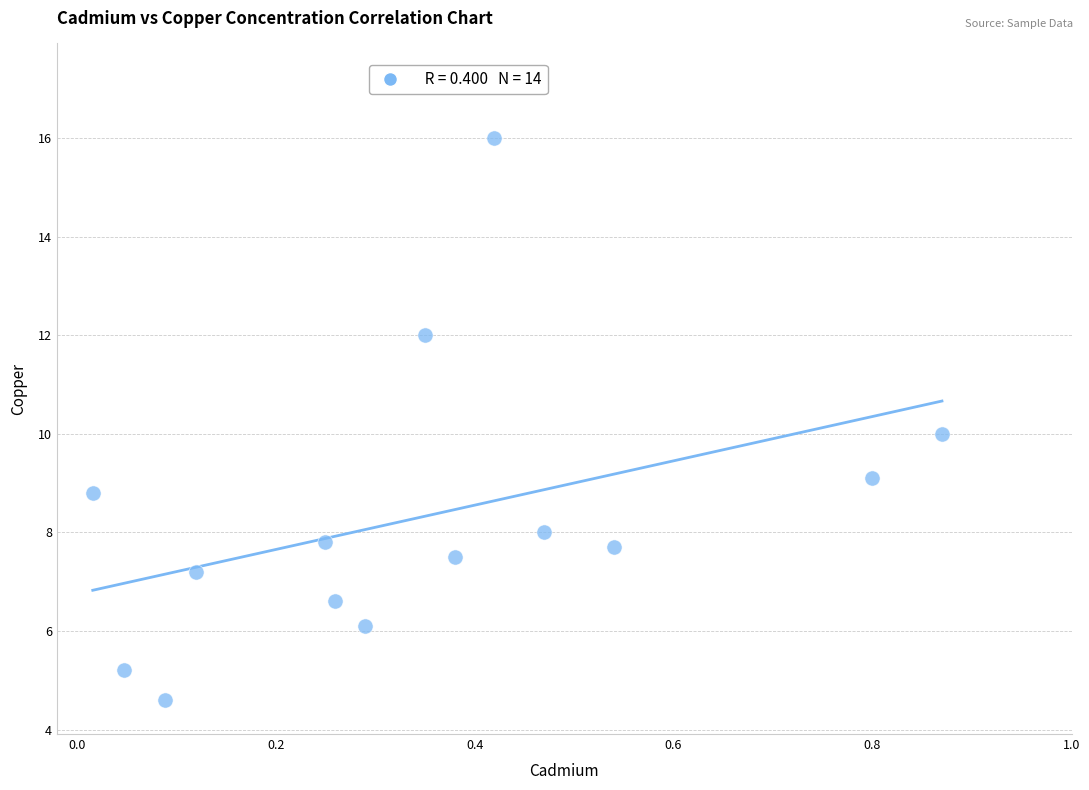

What is the range of Y values (max minus min)?

11.4